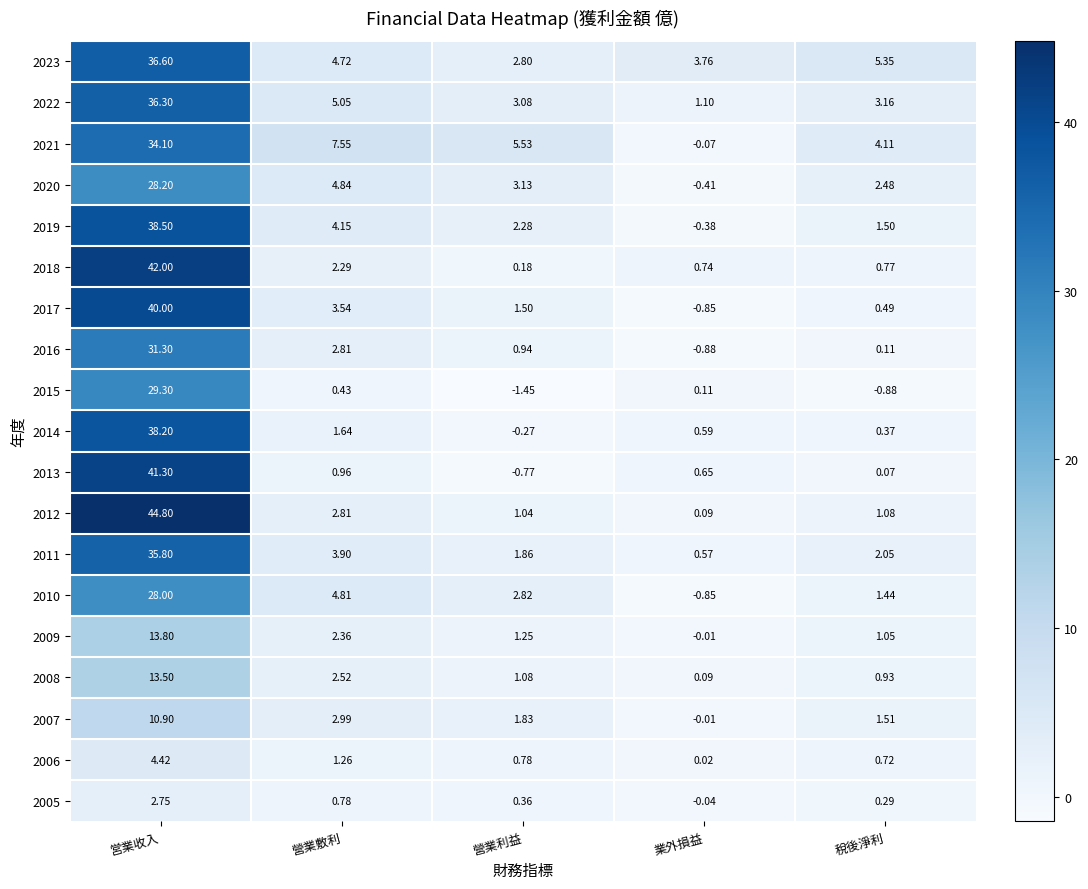

At how many categories does at least one series exceed 30?

1